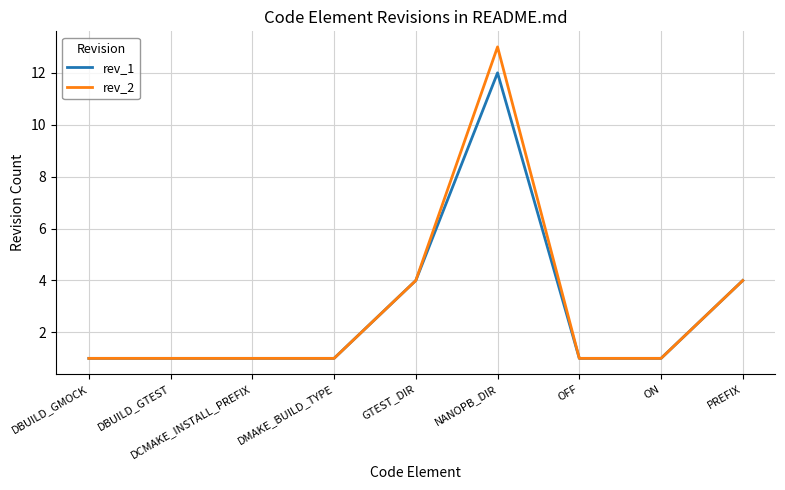

Which series has the widest spread of values?

rev_2